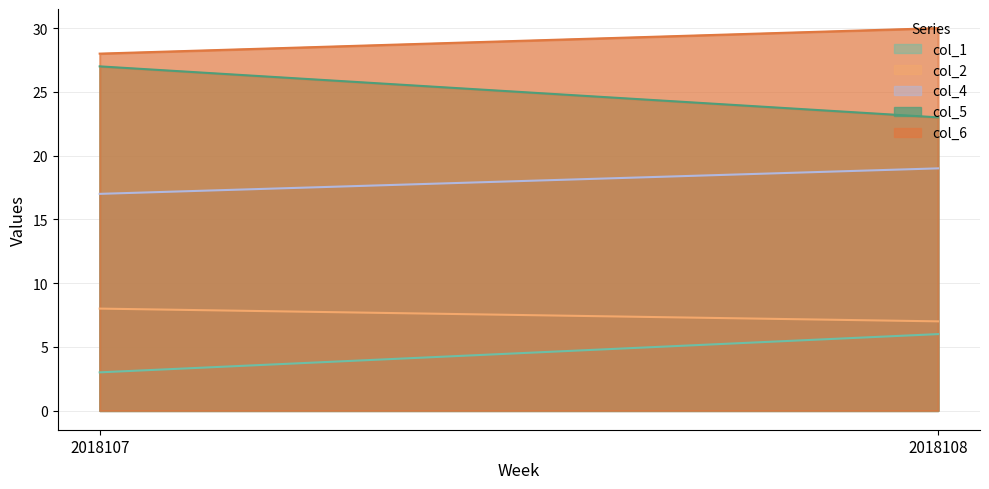

What are all the series names shown in the legend?

col_1, col_2, col_4, col_5, col_6